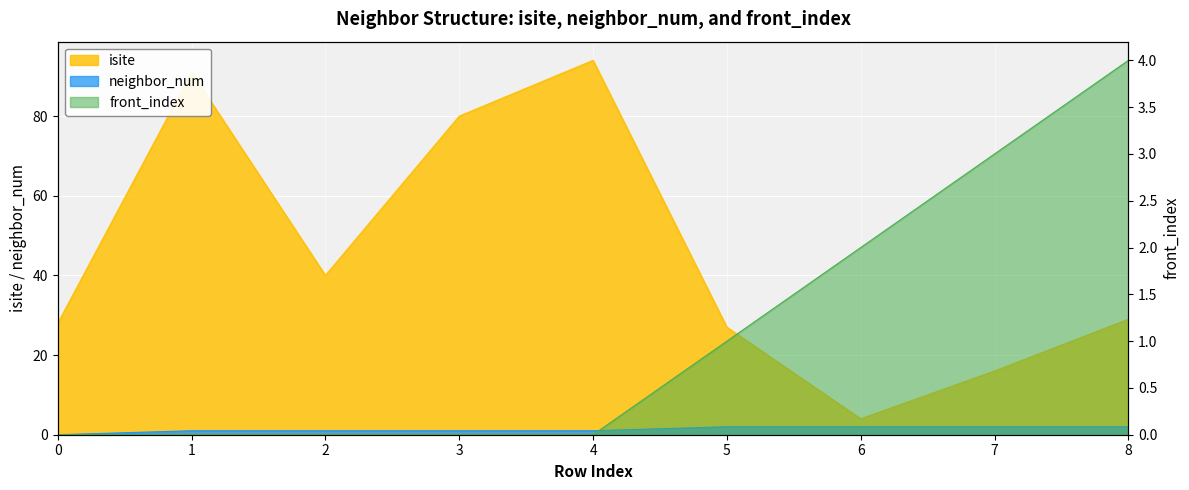

At how many categories does at least one series exceed 11?

8